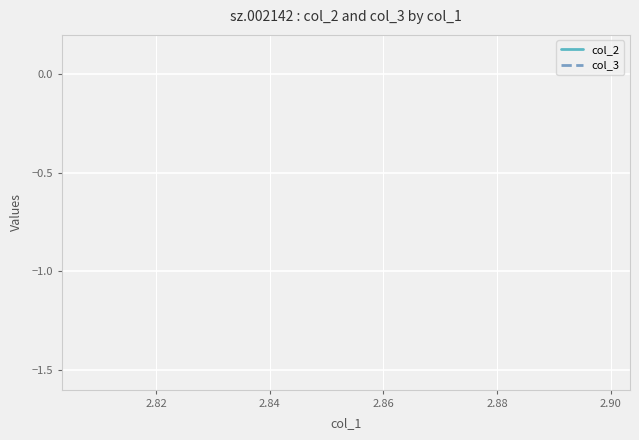

Is this an area chart (filled region under the line)?

No